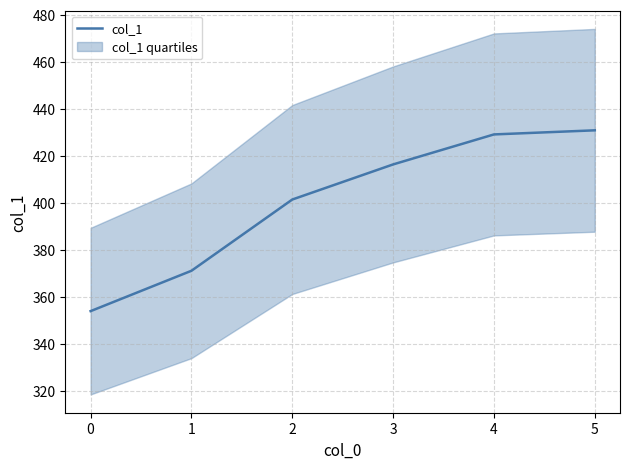

What is the maximum value for col_1?

430.9